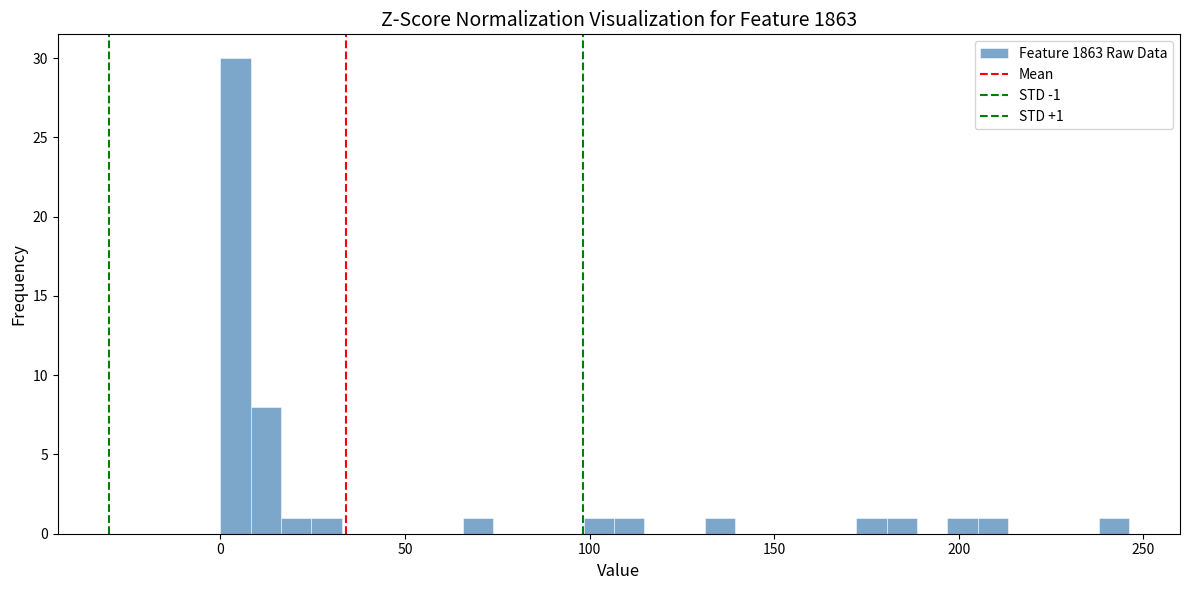

Around what value on the x-axis is the tallest bar? Give the approximate position of its centre, as read against the axis.

5